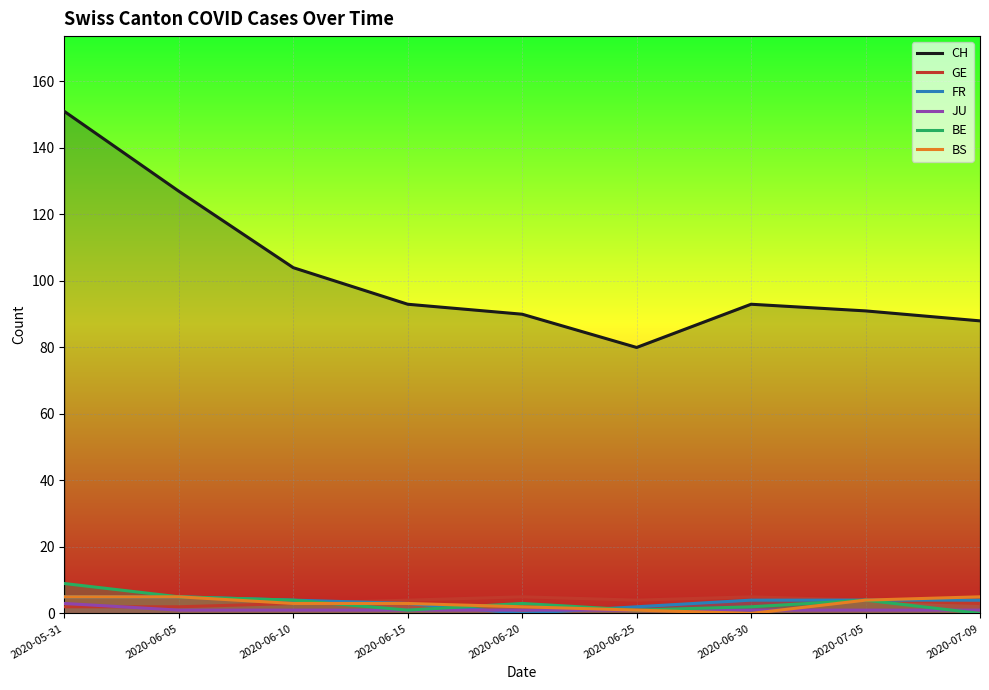

Which label corresponds to the smallest value in the chart?

2020-06-20